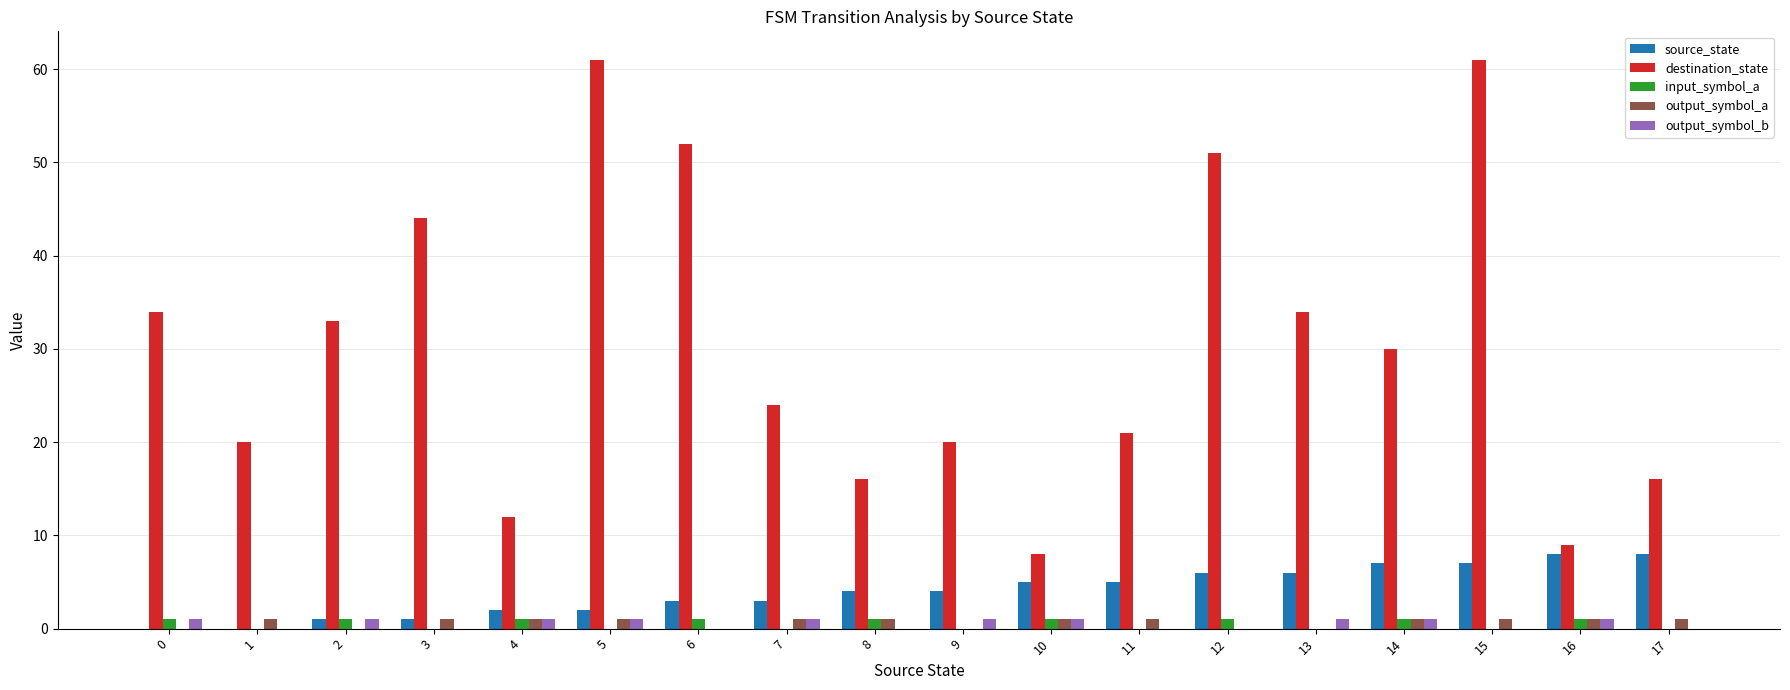

Is it true that output_symbol_a equals 1 at 10?

True